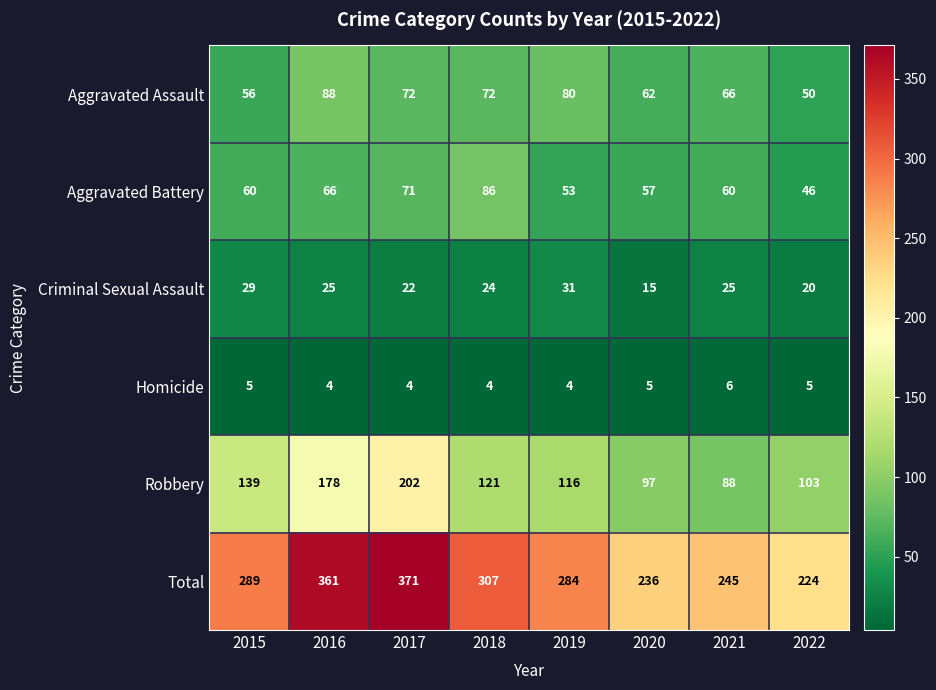

Which series has the widest spread of values?

Total